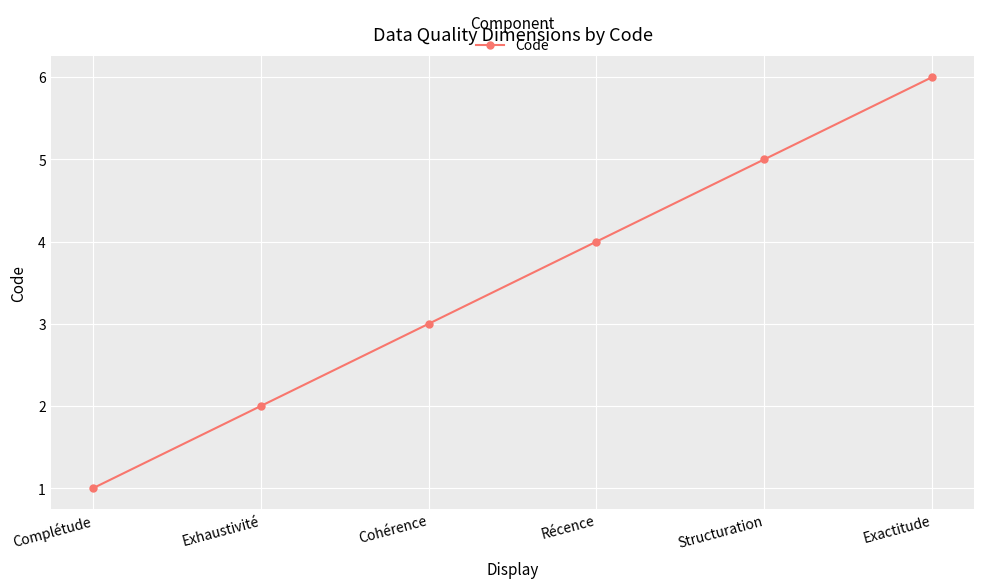

Reading right to left, transcribe all the data shown in this chart.

Exactitude=6	Structuration=5	Récence=4	Cohérence=3	Exhaustivité=2	Complétude=1